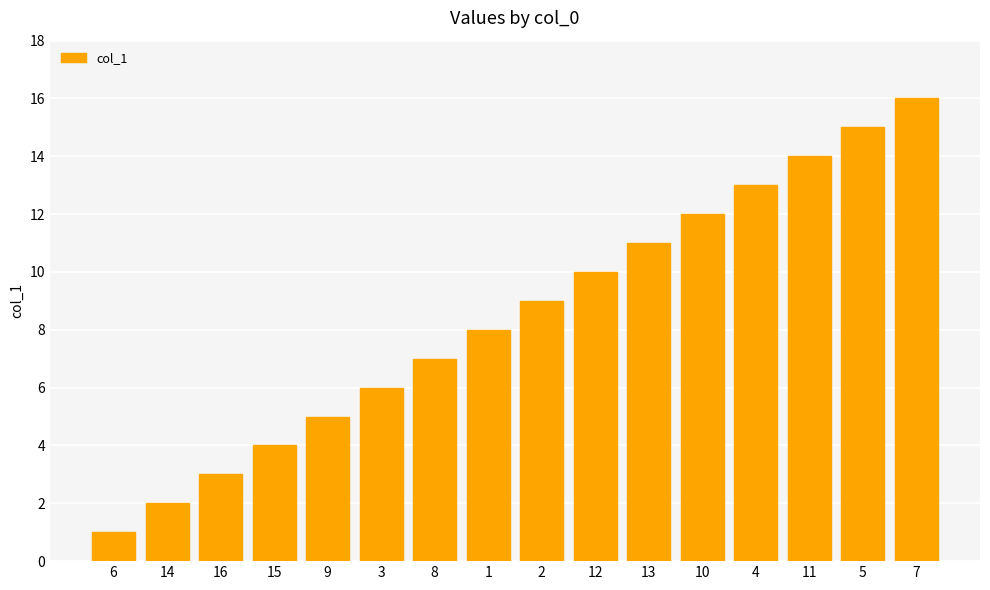

What is the change in value from 1 to 2?

+1